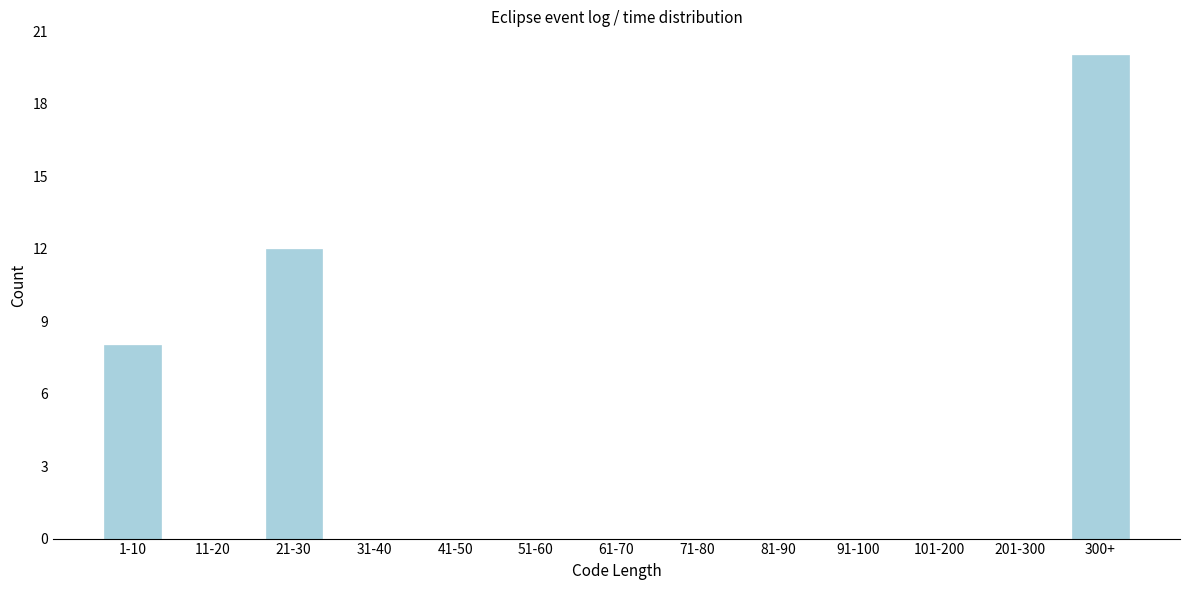

Reading left to right, what are all the values shown in this chart?

1-10=8	11-20=0	21-30=12	31-40=0	41-50=0	51-60=0	61-70=0	71-80=0	81-90=0	91-100=0	101-200=0	201-300=0	300+=20